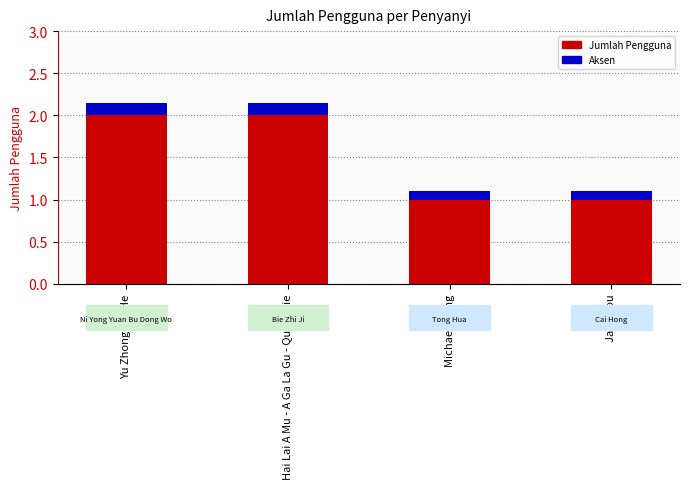

Does the chart contain stacked bars?

Yes